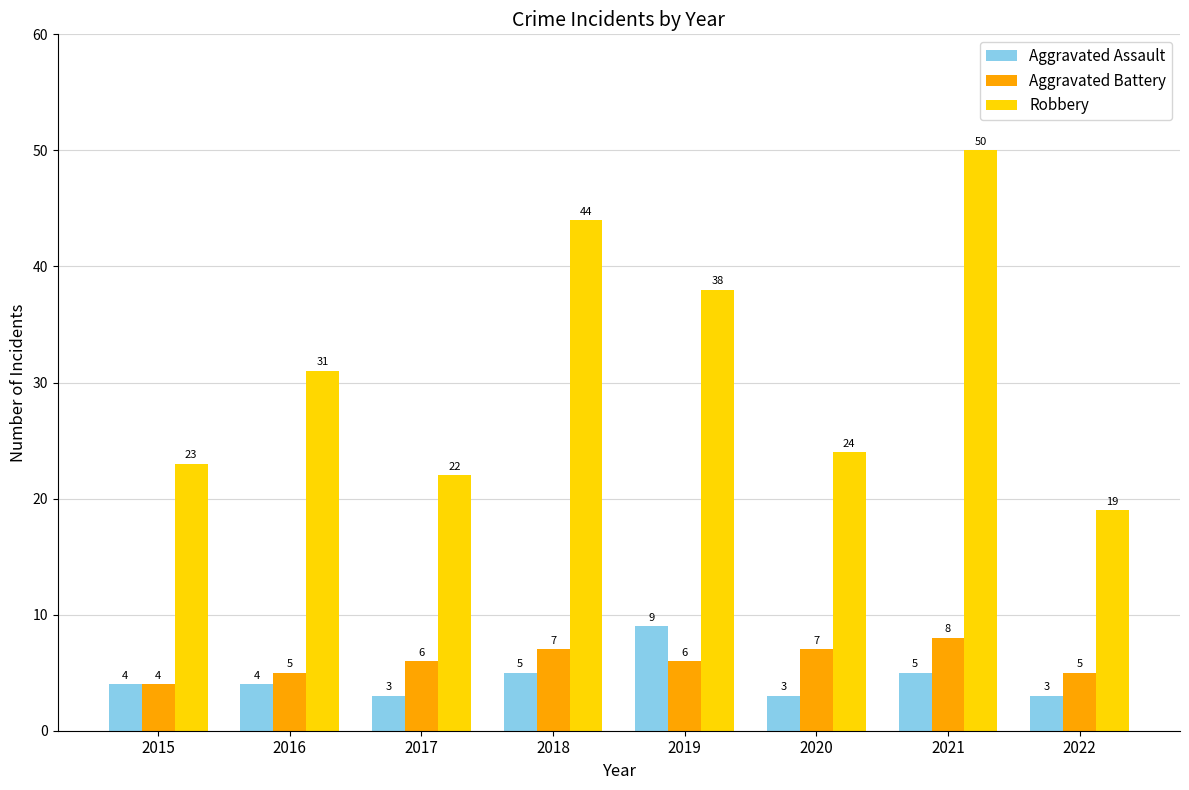

At which category is the sum across all series the highest?

2021